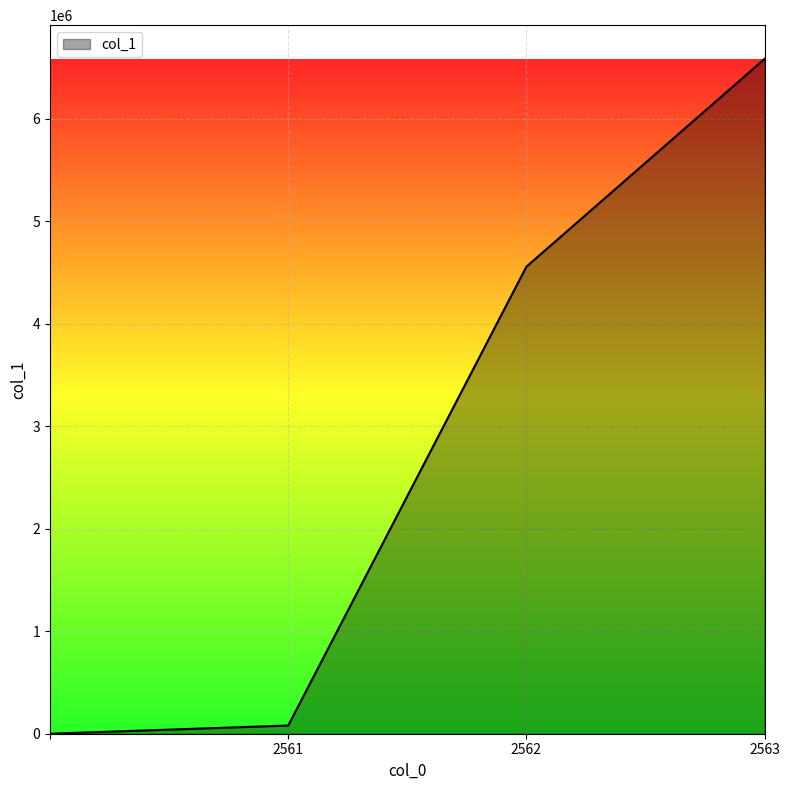

True or false: there are more than 0 points higher than both neighbors.

False